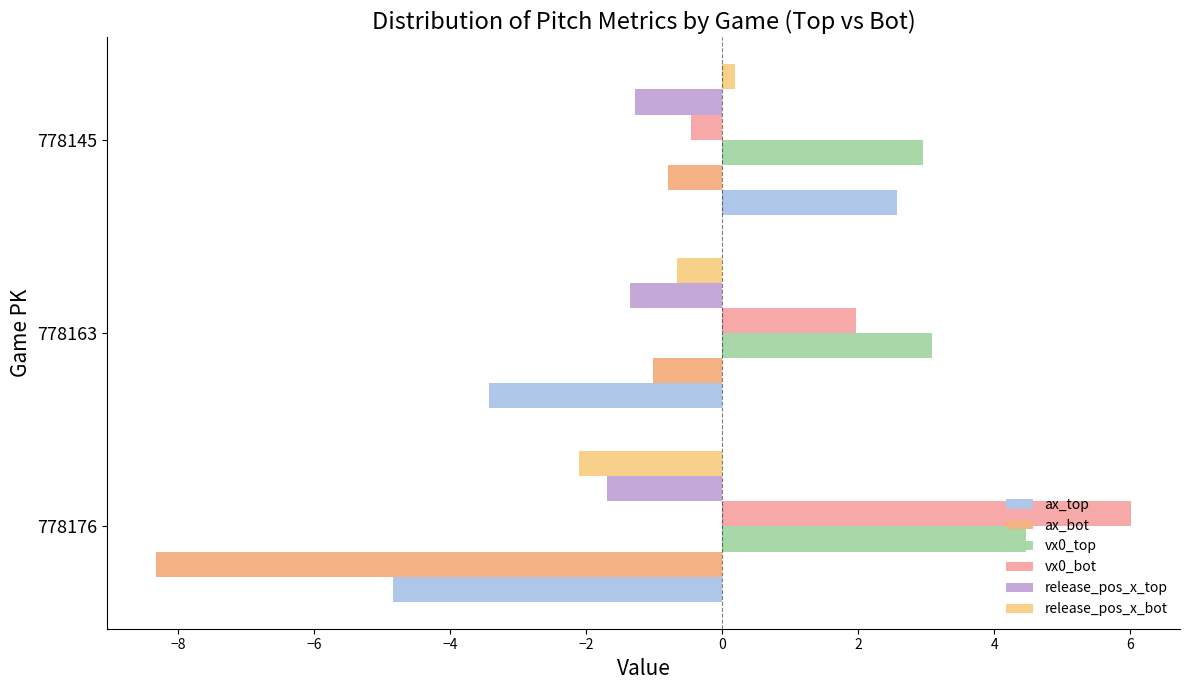

What is the value of the release_pos_x_bot bar at the 2nd from the left?

-0.7